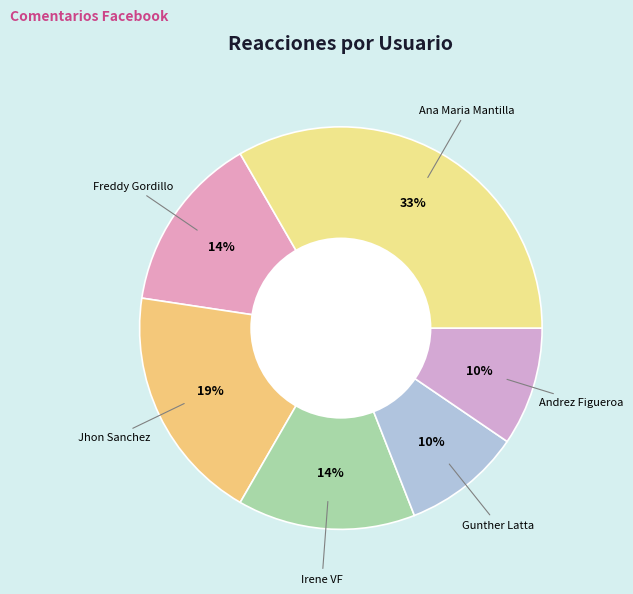

How many segments does this pie chart have?

6